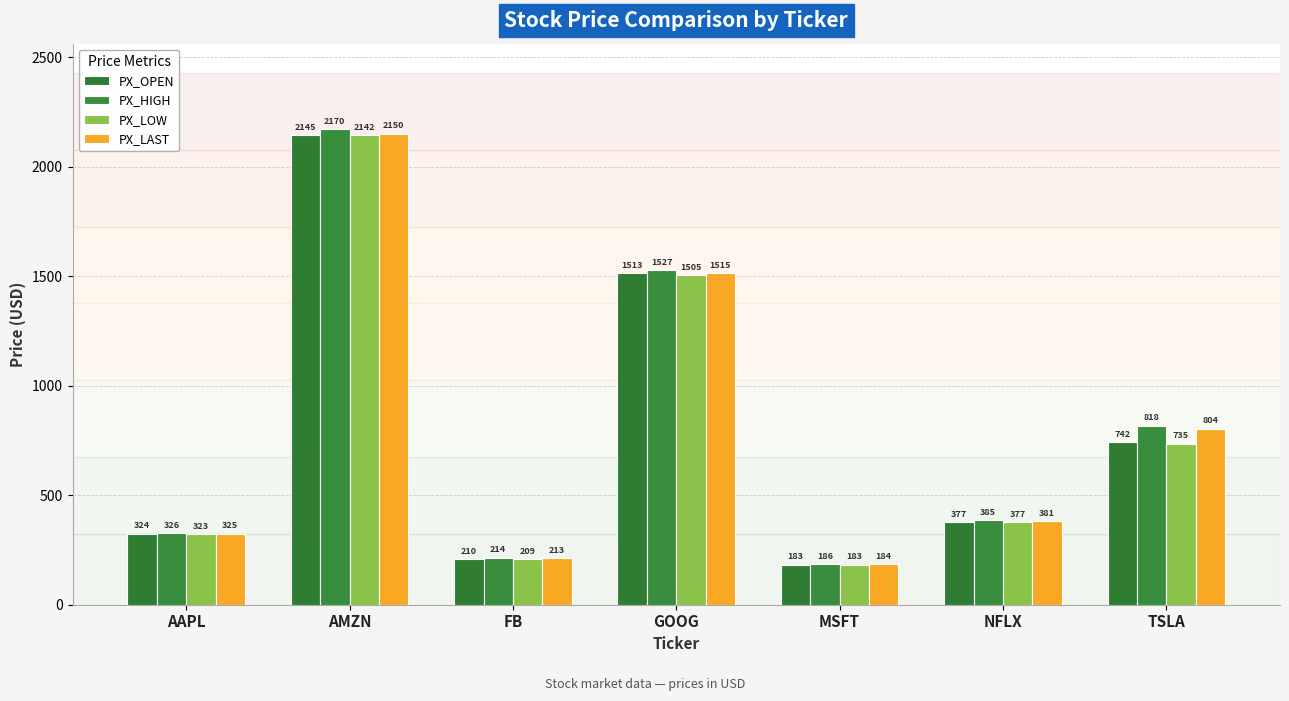

How many values in the PX_LAST series exceed 381?

4